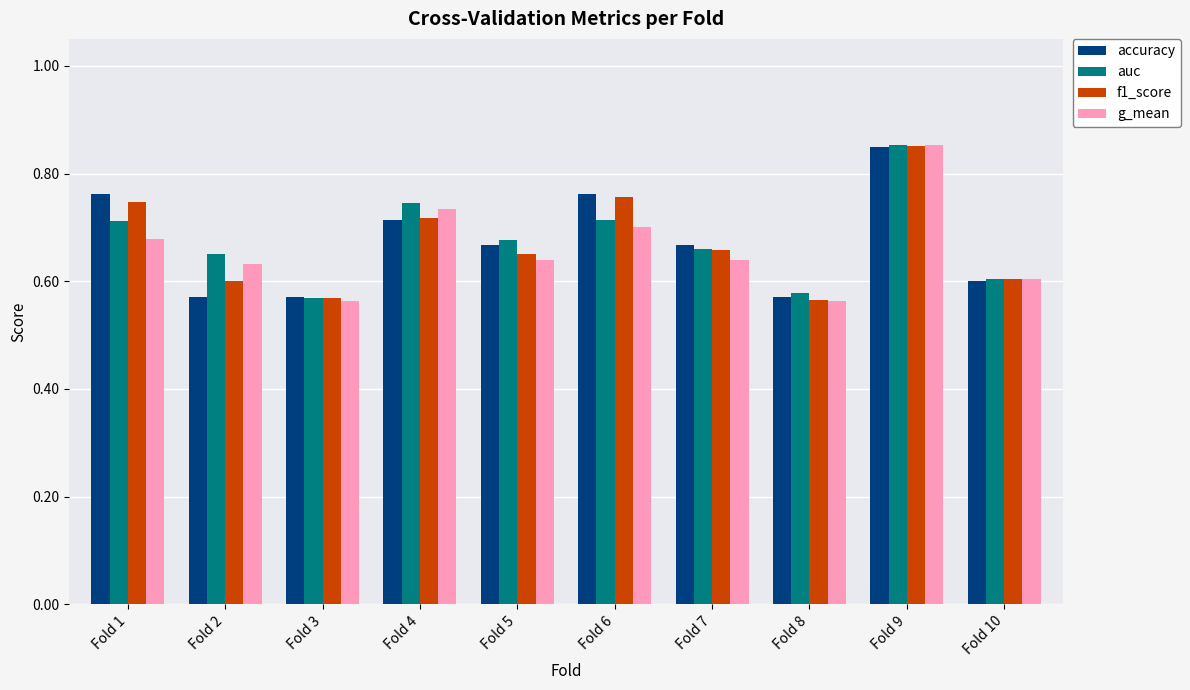

What is the difference between the maximum and minimum values in the f1_score series?

0.3